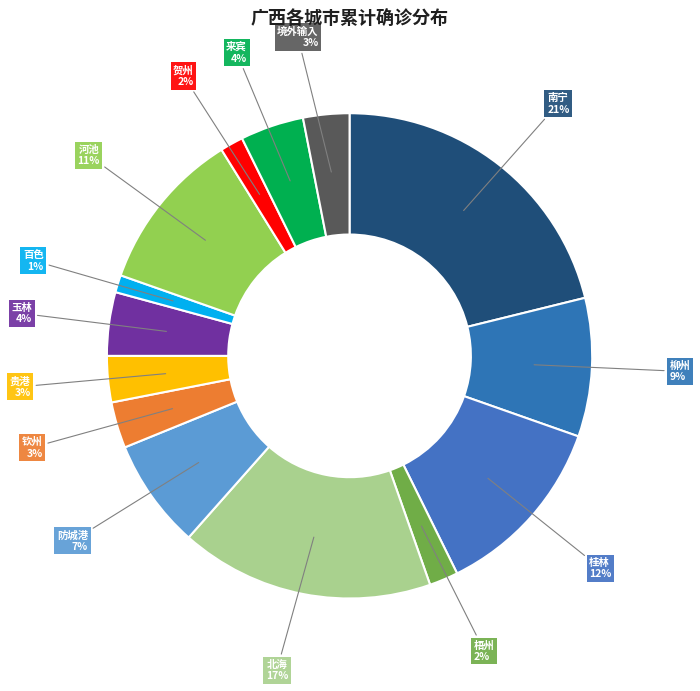

Count the number of slices in the pie.

14